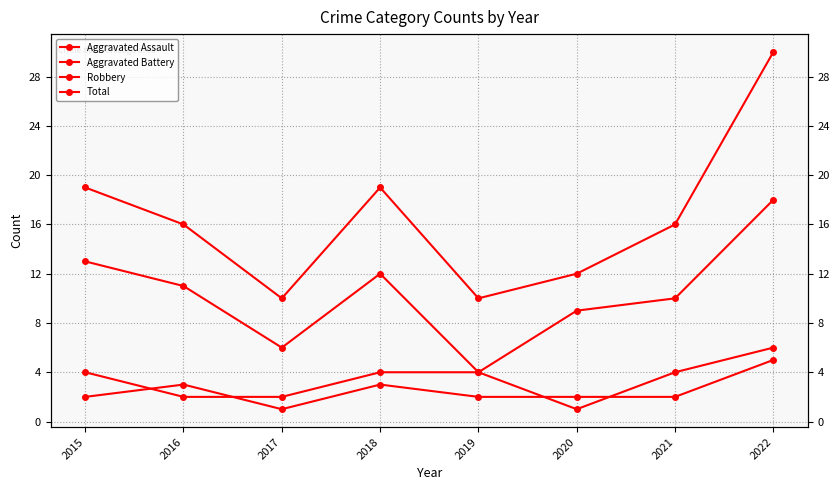

In Robbery, how many points are higher than both neighbors (excluding endpoints)?

1